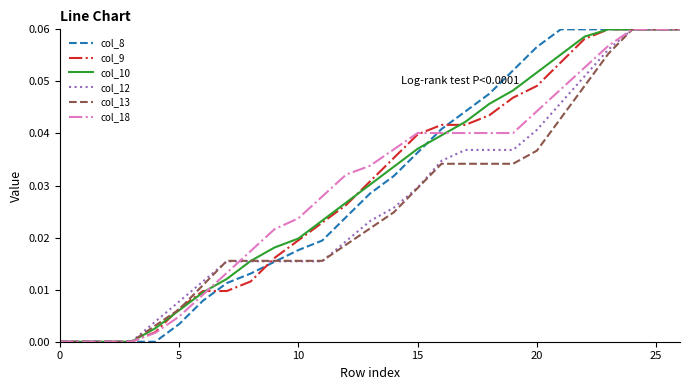

How many series are shown in this chart?

6